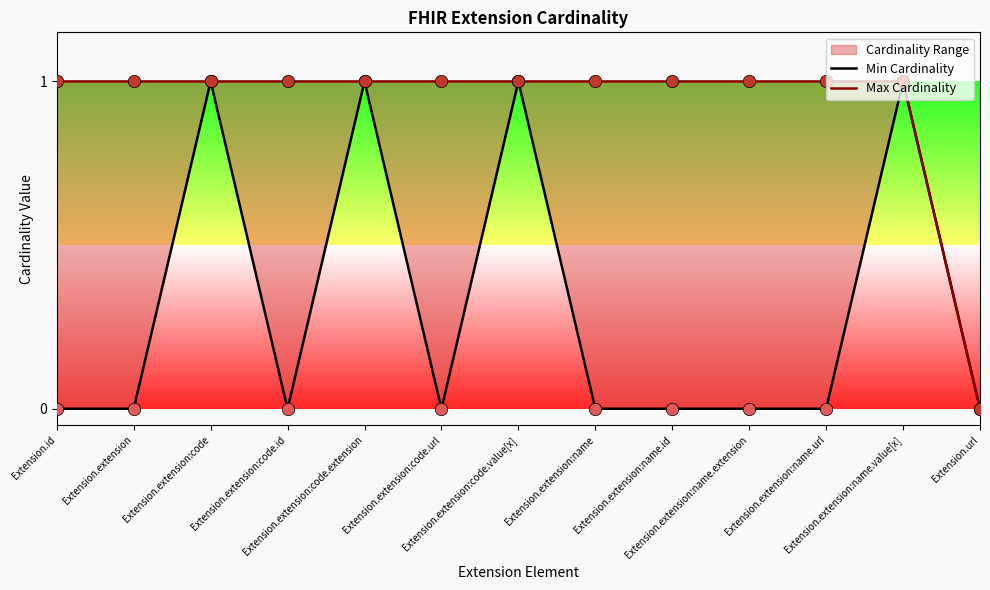

Which series has the widest spread of Y values?

Min Cardinality